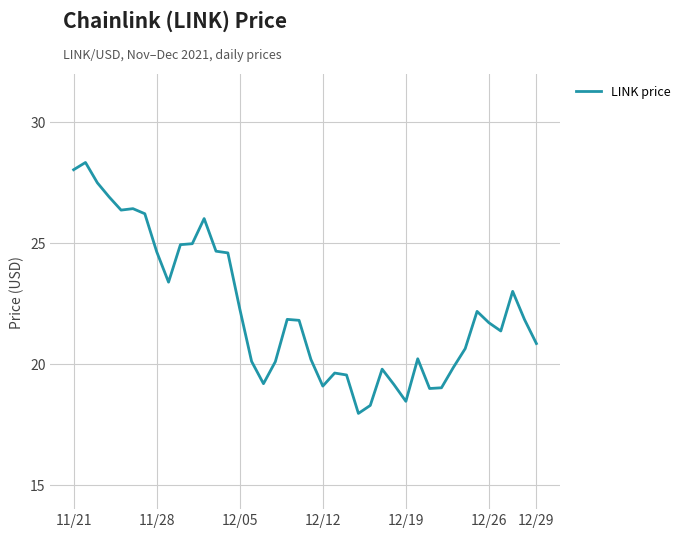

What is the difference between the maximum and minimum values?

10.4